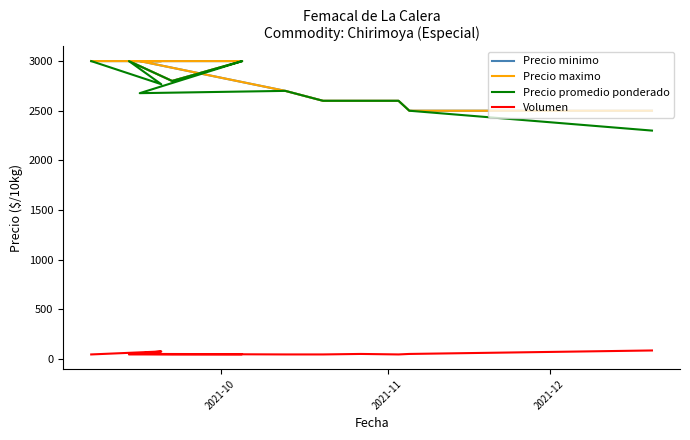

What value does the Precio maximo series have at 2021-10, to the nearest 10?

3000